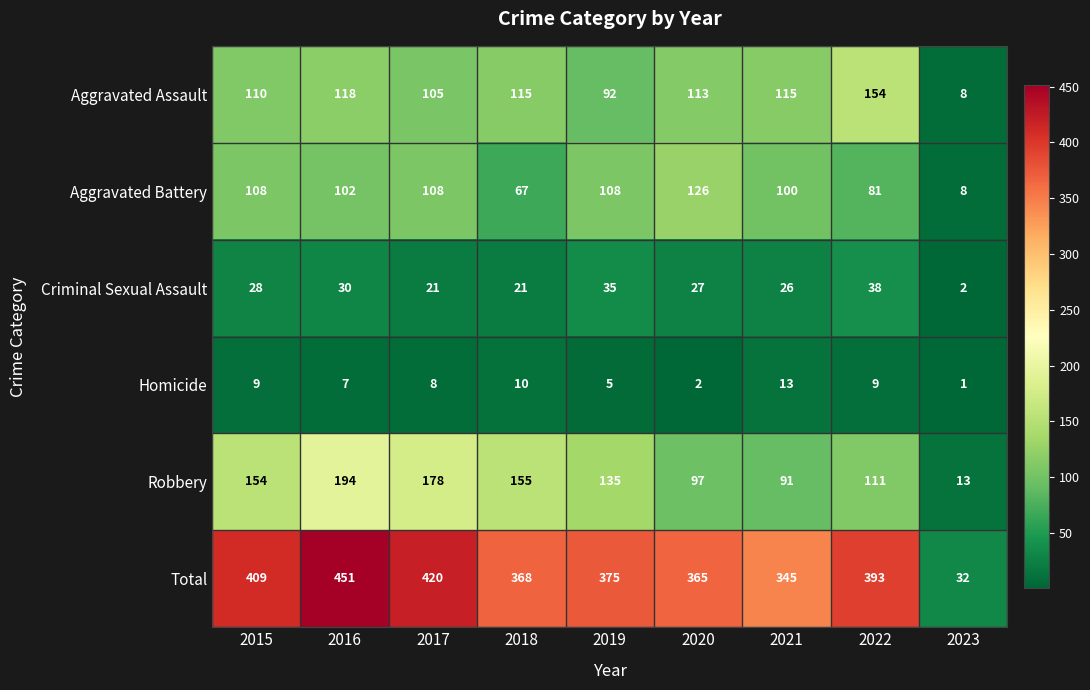

Count the number of data series in this chart.

6